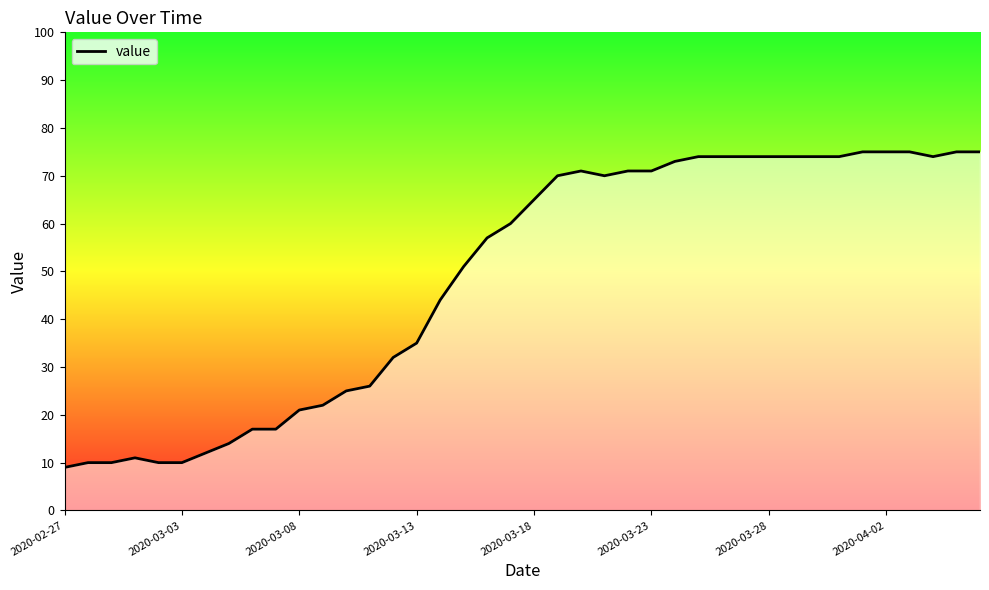

True or false: the data shows 65 at 2020-03-18.

True